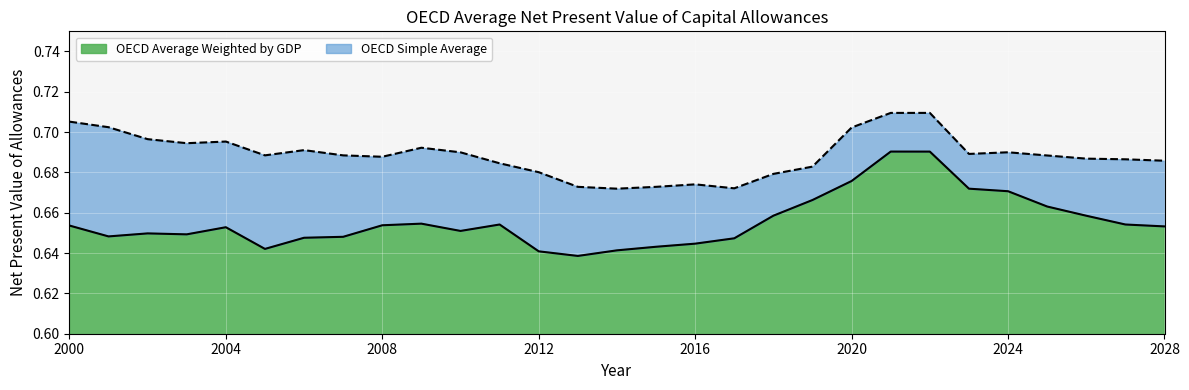

What is the maximum value shown in the chart?

0.7